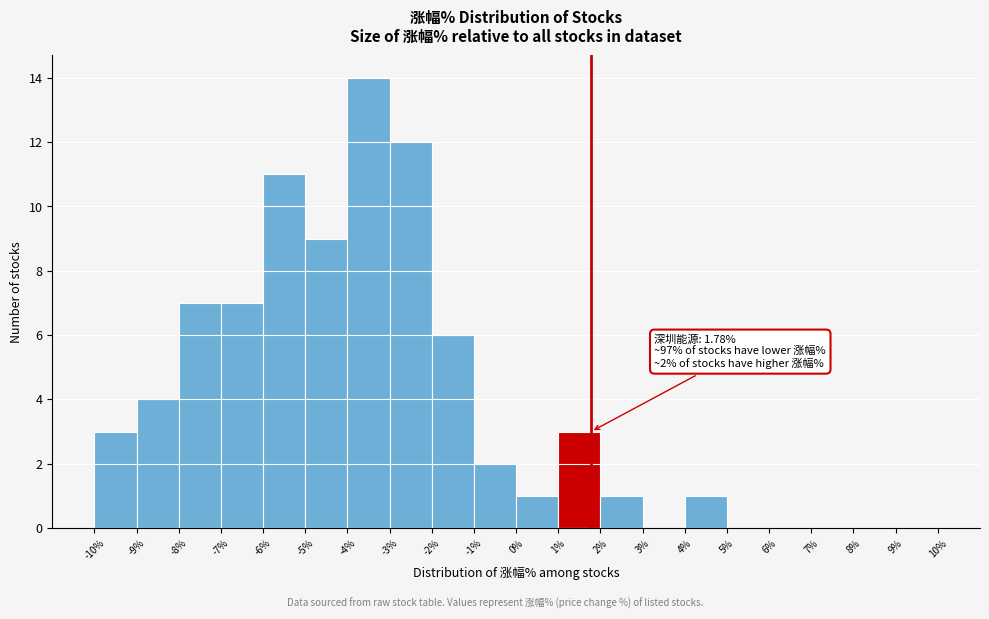

Over which range of the x-axis is the bar tallest?

-4% to -3%